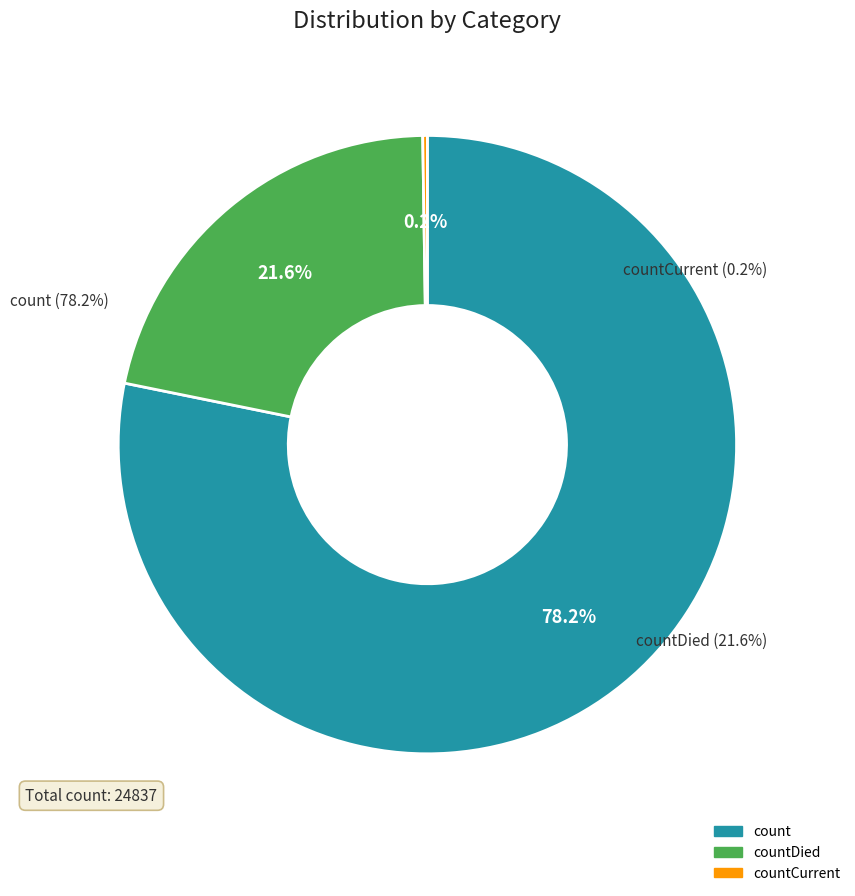

Which category has the biggest portion of the pie?

count